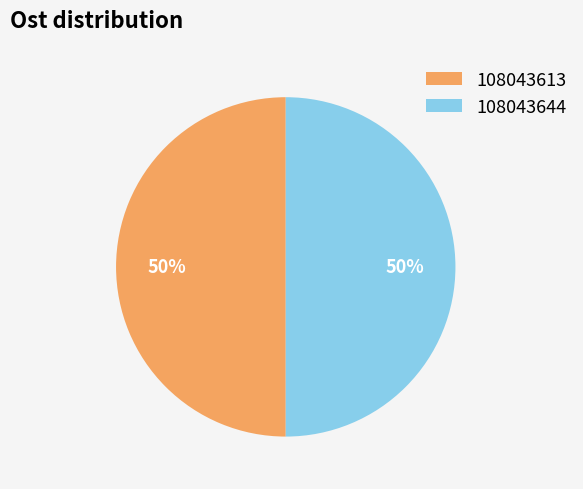

Combined, do 108043613 and 108043644 account for over 50%?

Yes